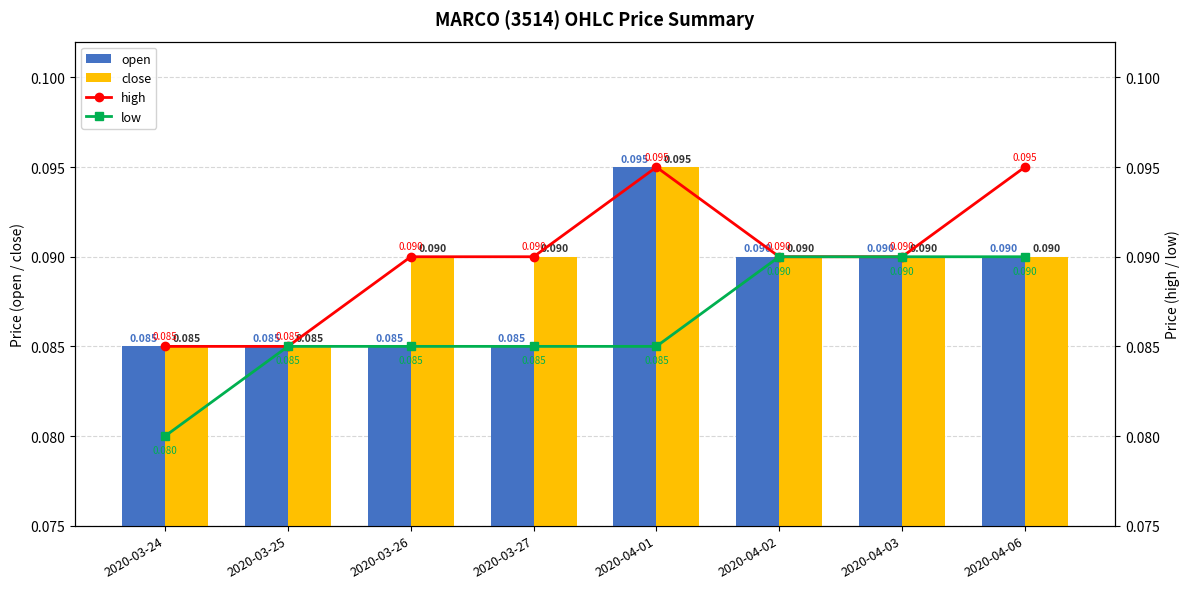

What is the value of the close bar at the 6th from the left?

0.1